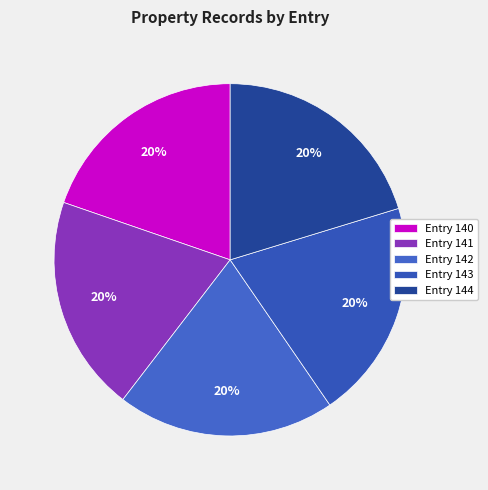

Does any single category account for the majority?

No